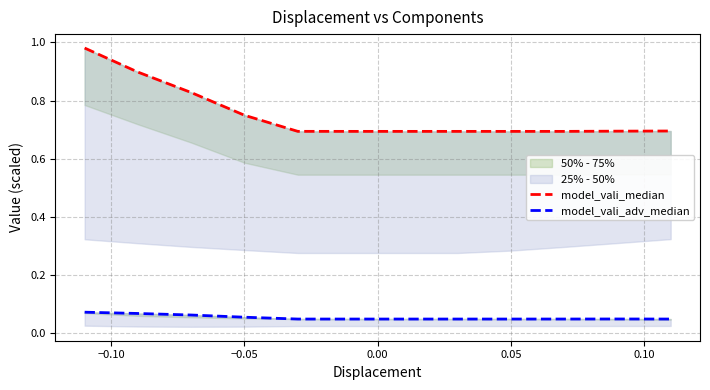

Where is model_vali_median nearest to the value 0?

0.10